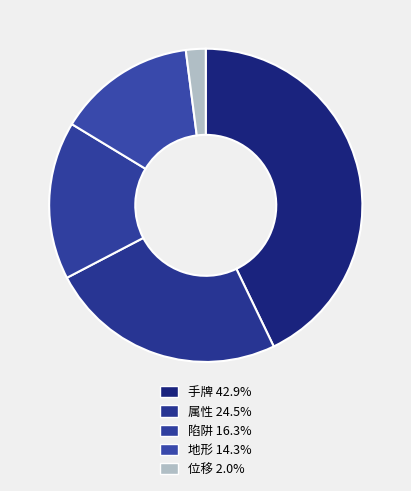

Combined, do 手牌 and 地形 account for over 50%?

Yes